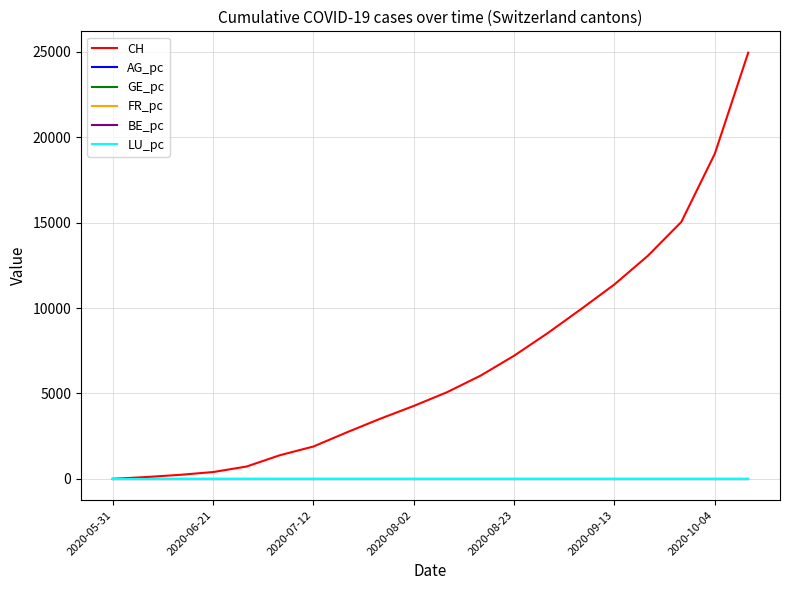

Which series has the widest spread of values?

CH